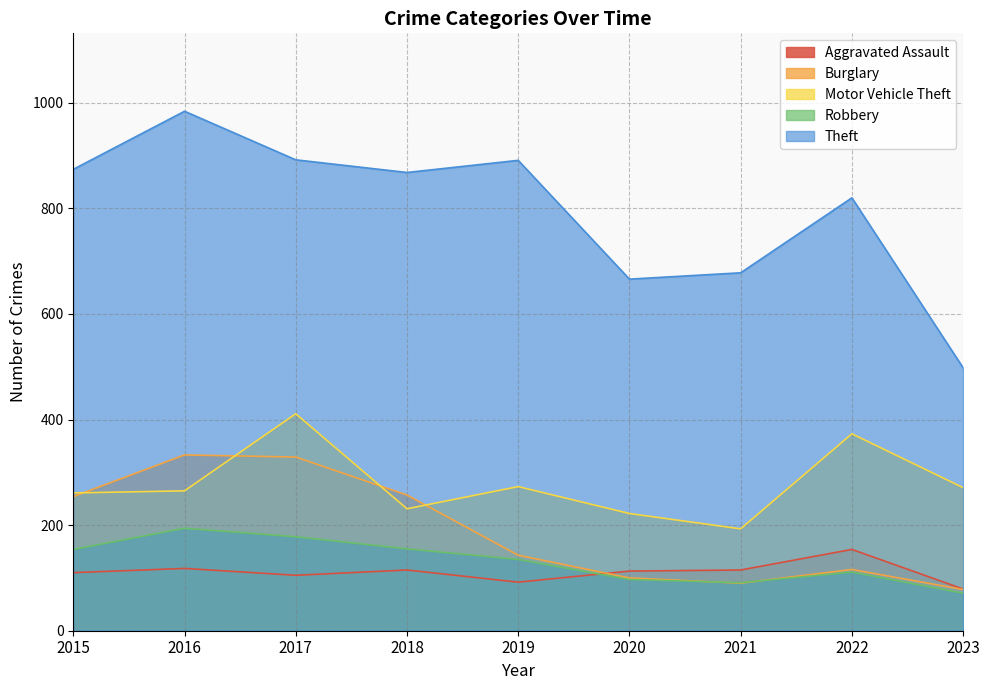

How many lines are shown in the chart?

5